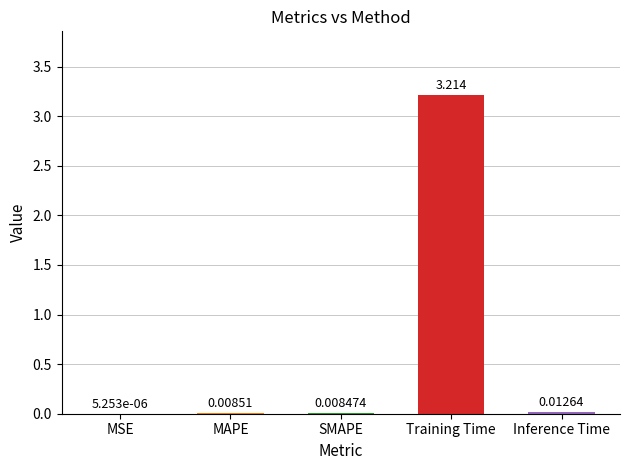

Does the chart contain stacked bars?

No